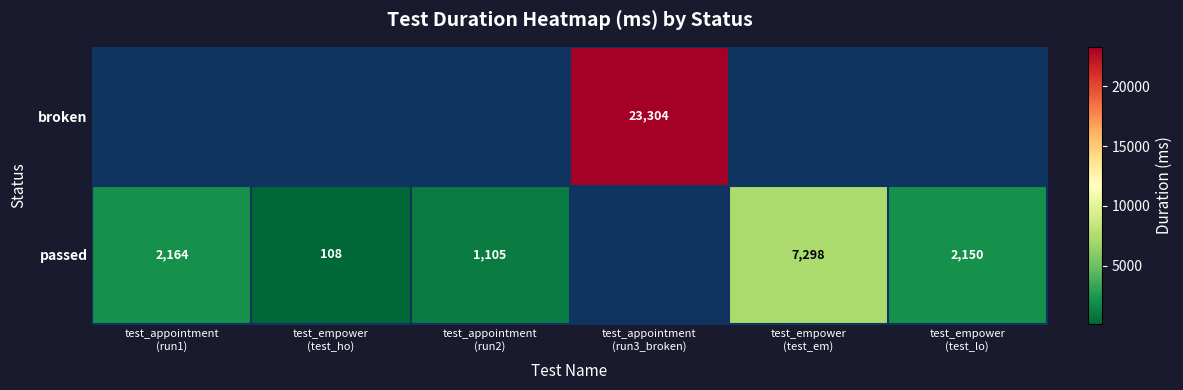

Which series has the widest spread of values?

passed